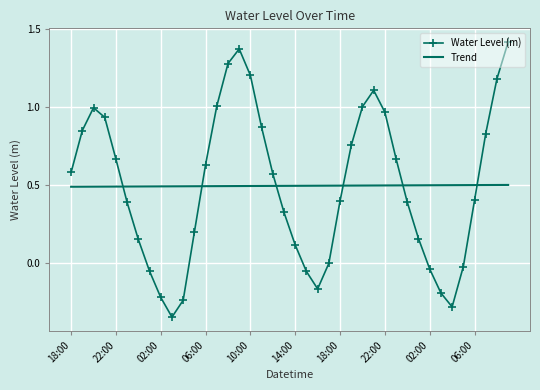

Which series has the widest spread of values?

Water Level (m)